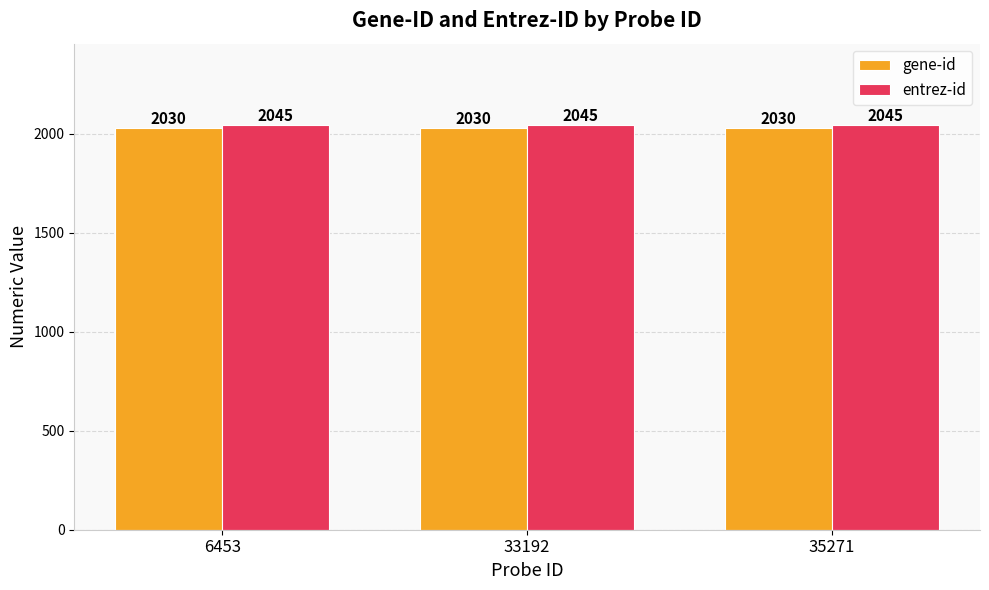

Is it true that entrez-id equals 1025 at 6453?

False